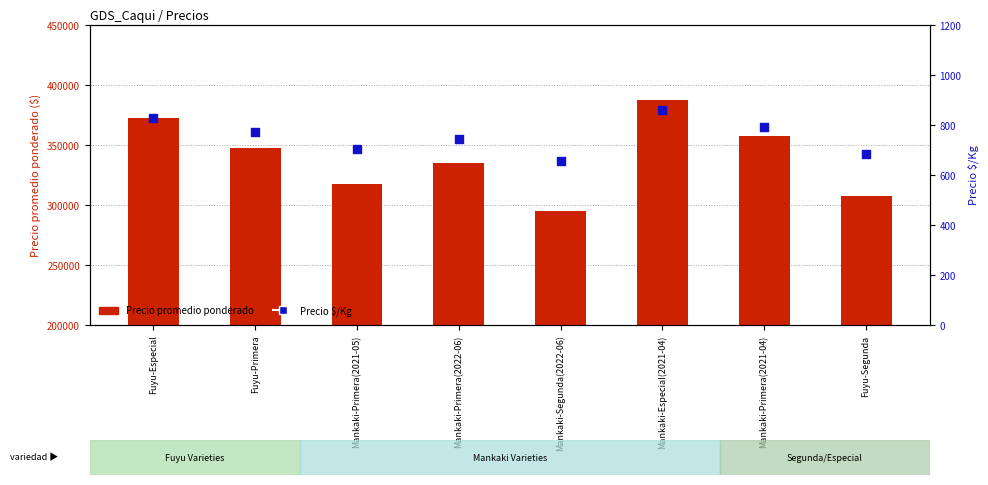

Which series reaches the minimum Y coordinate?

Precio $/Kg